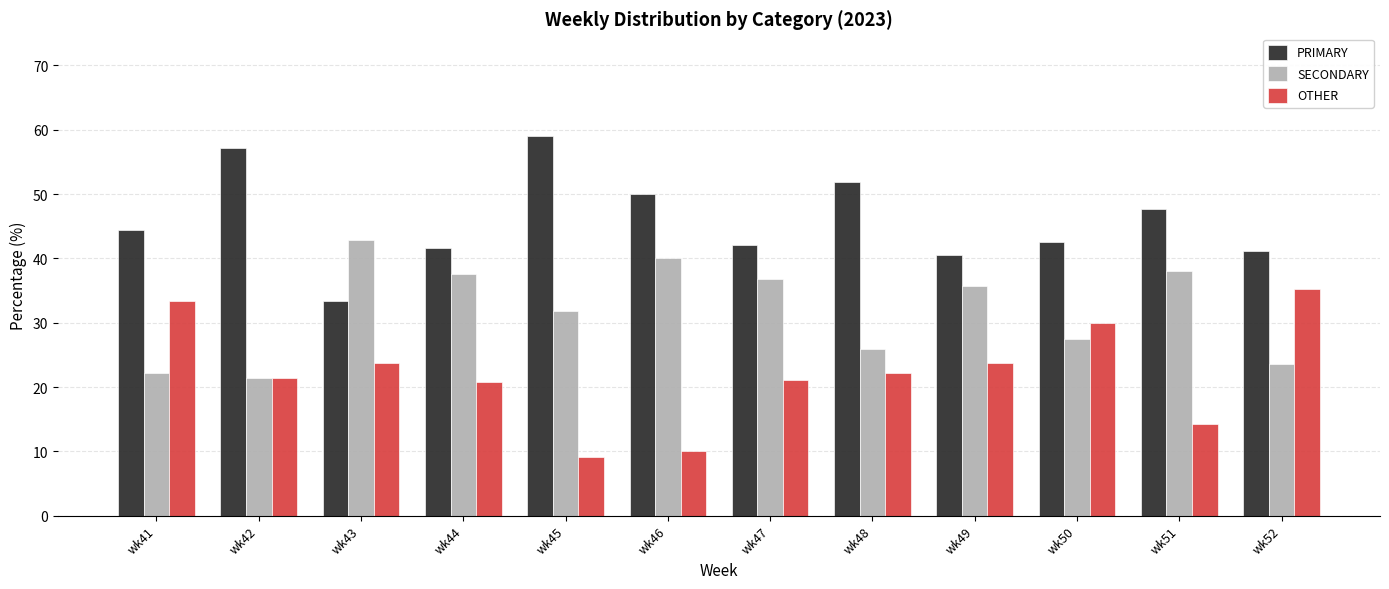

Which series has the largest total across all categories?

PRIMARY